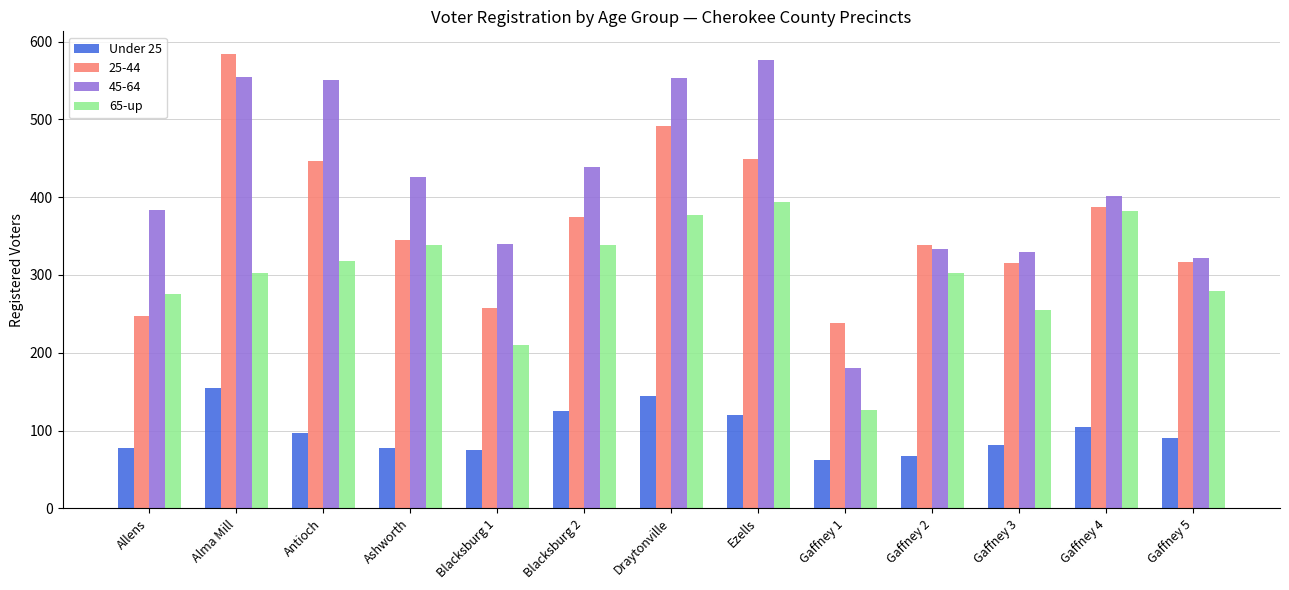

The Under 25 series shows 32 at Antioch. True or false?

False